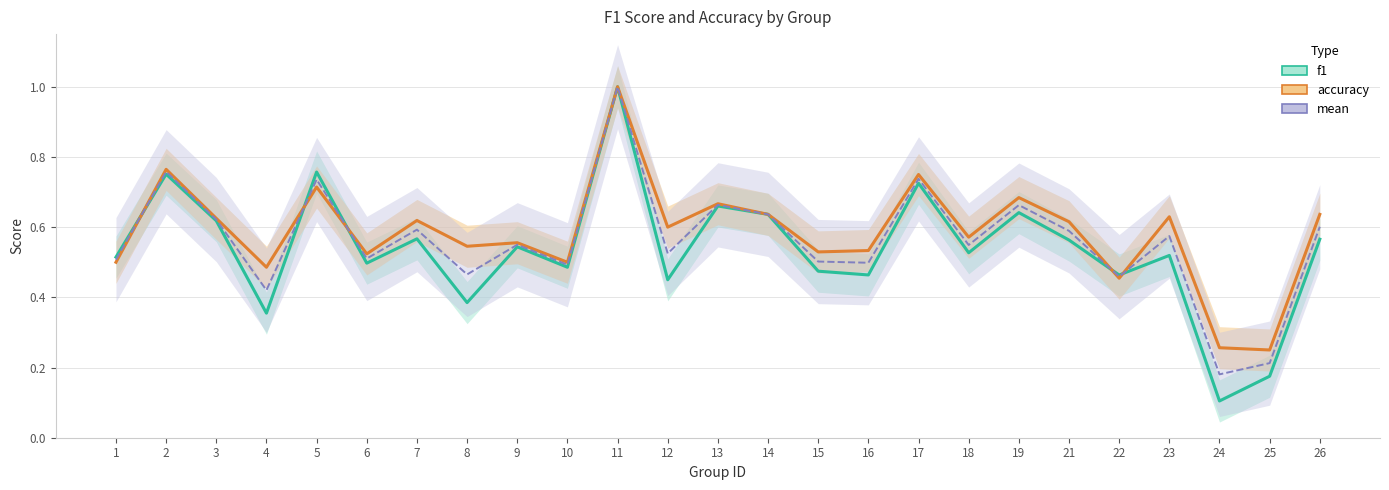

Which series has the widest spread of values?

f1